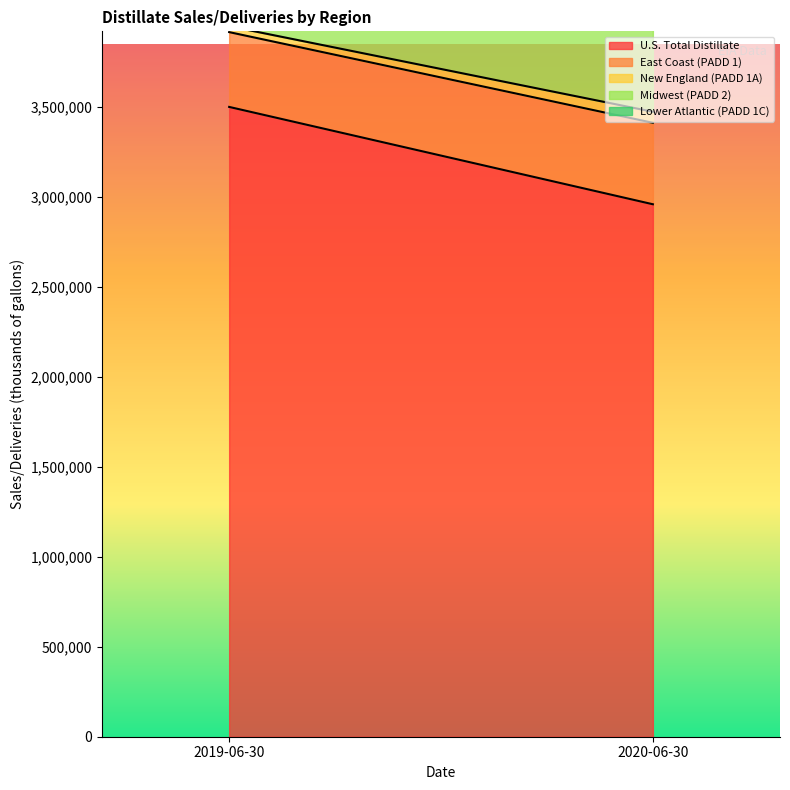

At how many categories does at least one series exceed 2208659?

2